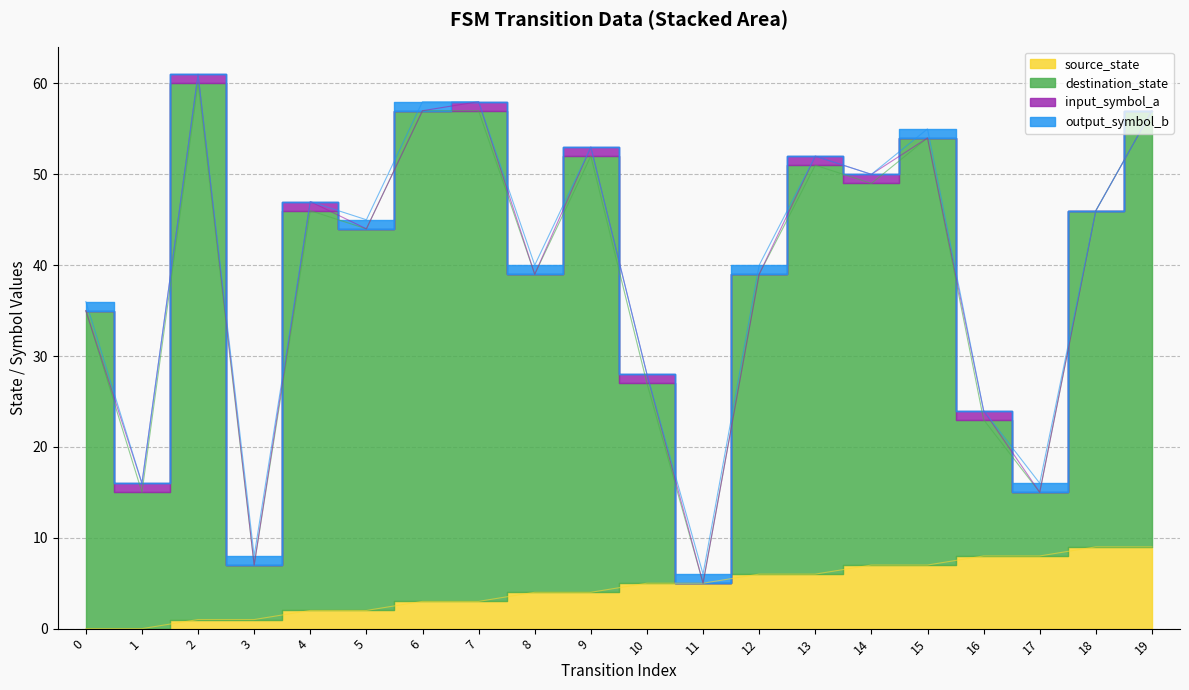

True or false: source_state and destination_state intersect in this chart.

False